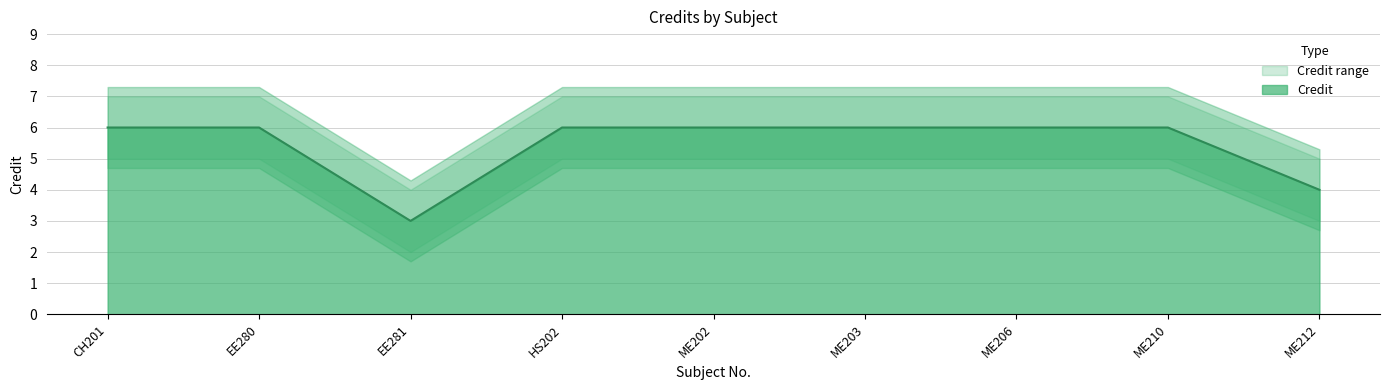

At which category is the sum across all series the highest?

CH201